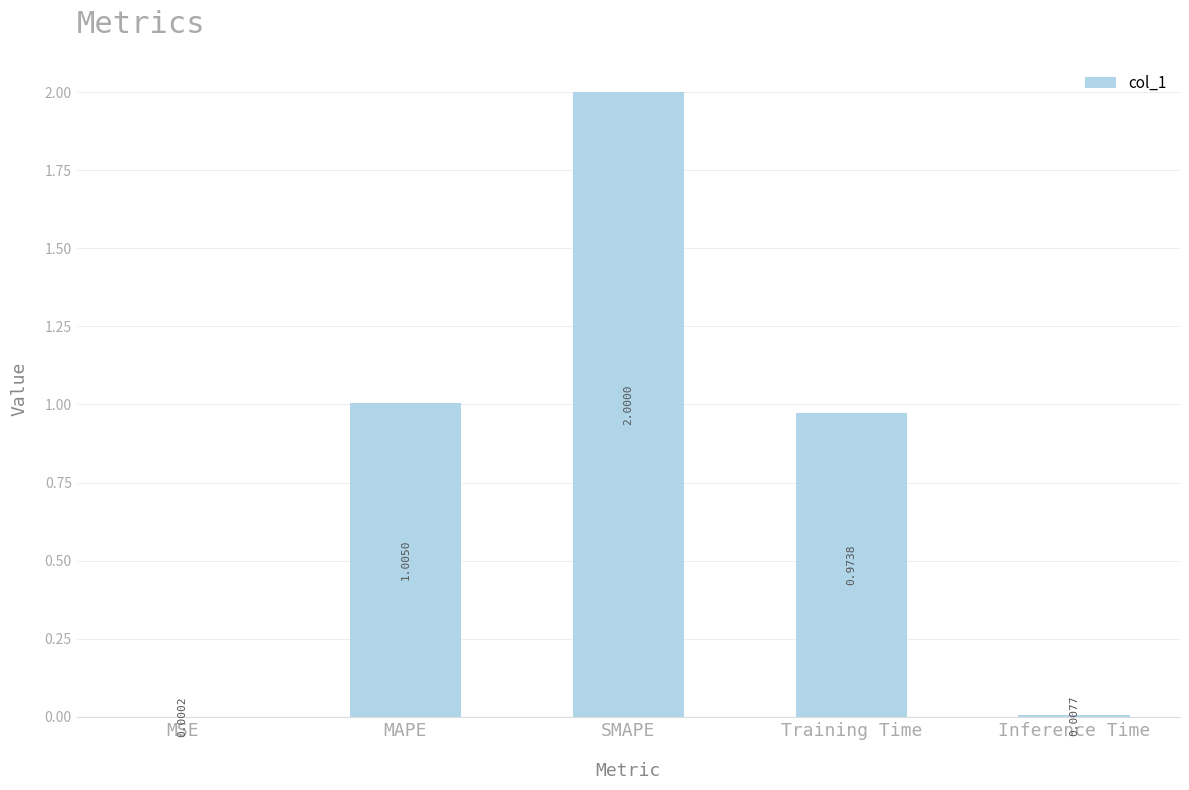

At which category does the chart reach its peak across all series?

SMAPE